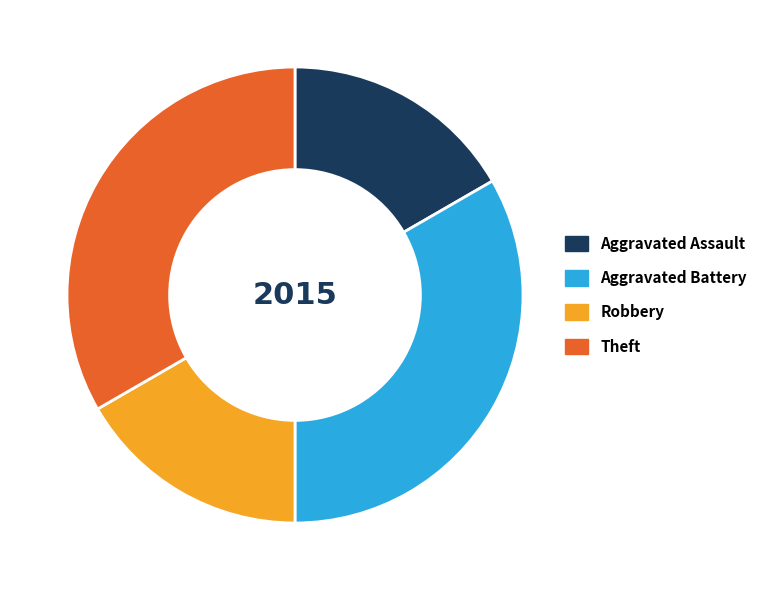

Is there any slice that represents more than half of the pie?

No